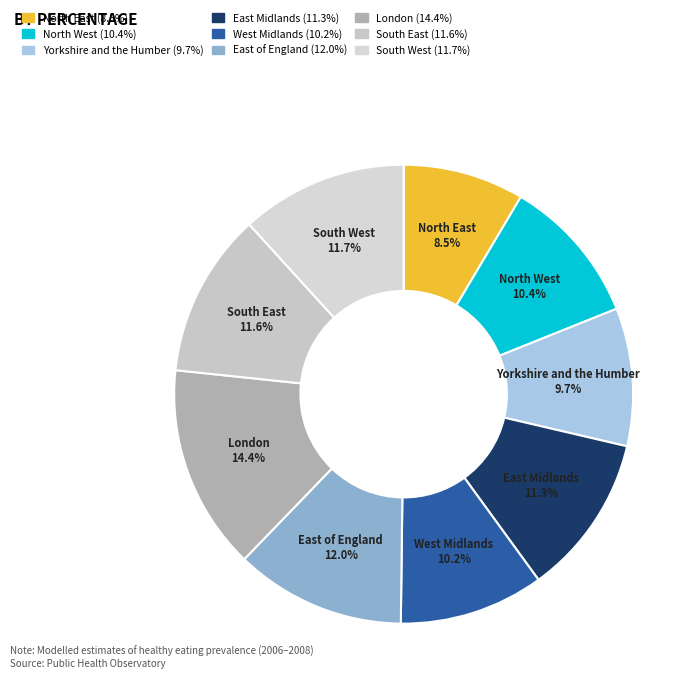

To the nearest percent, what is the difference between the North West and East Midlands slice percentages?

1%